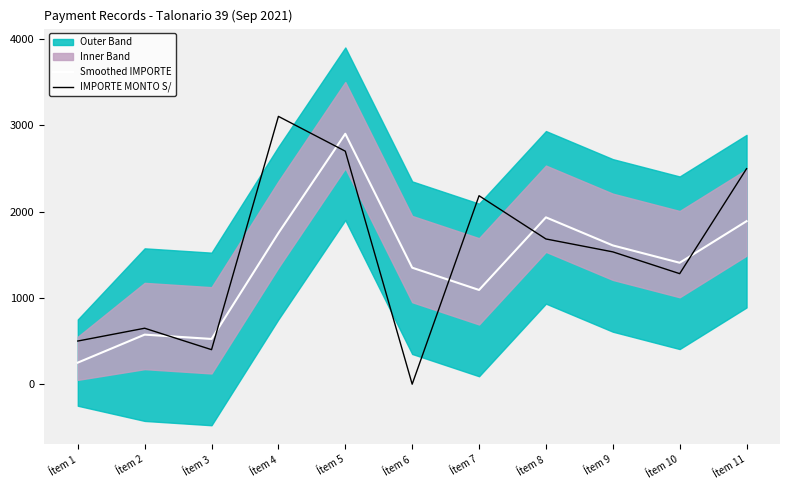

The IMPORTE MONTO S/ series shows 2183.8 at Ítem 7. True or false?

True